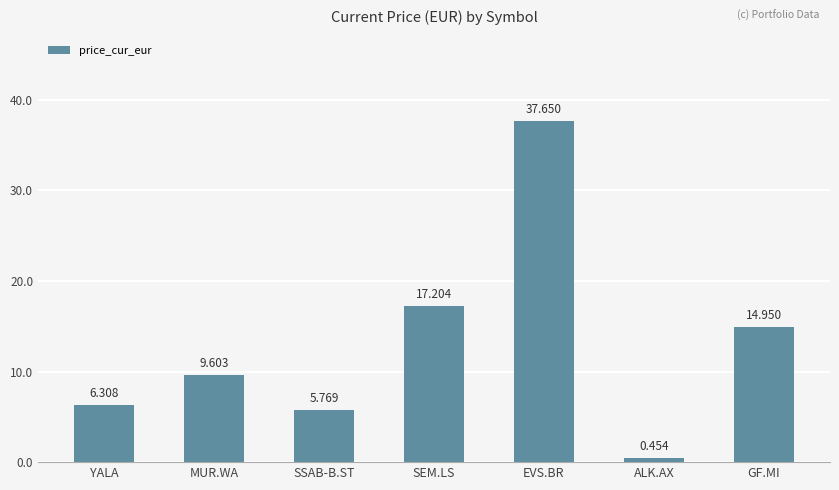

What is the change in value from ALK.AX to GF.MI?

+14.5